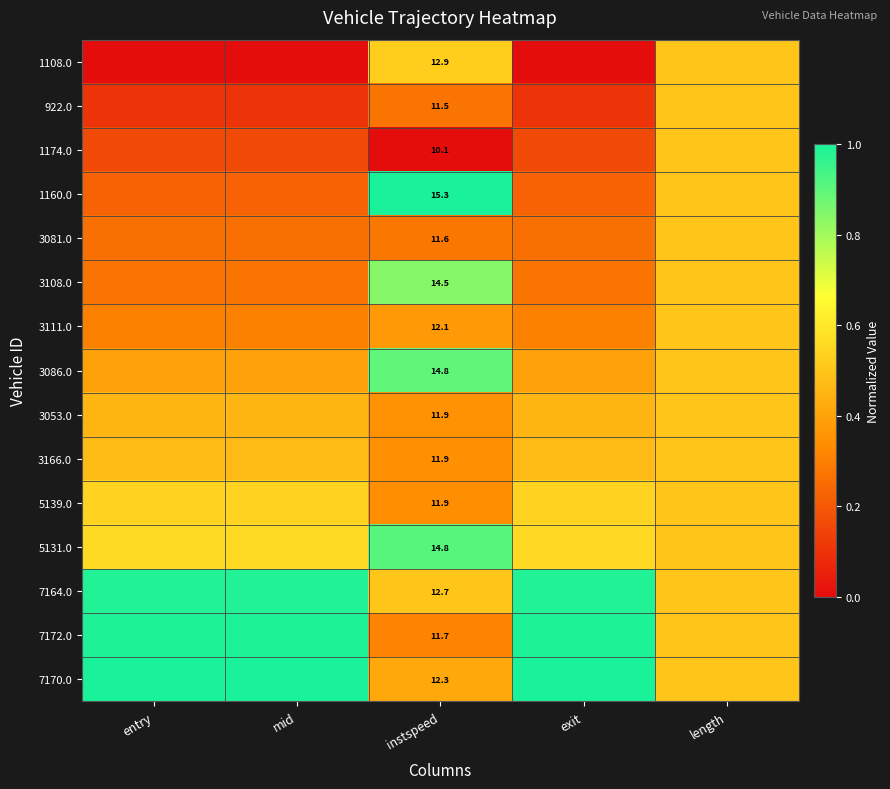

What is the total value across all series at length?

7.5